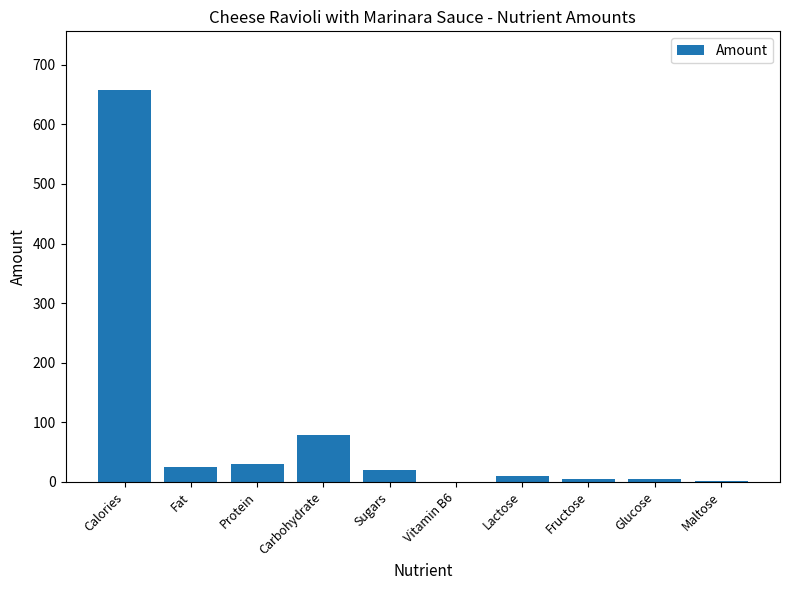

Are the bars grouped side by side (vs. stacked)?

No